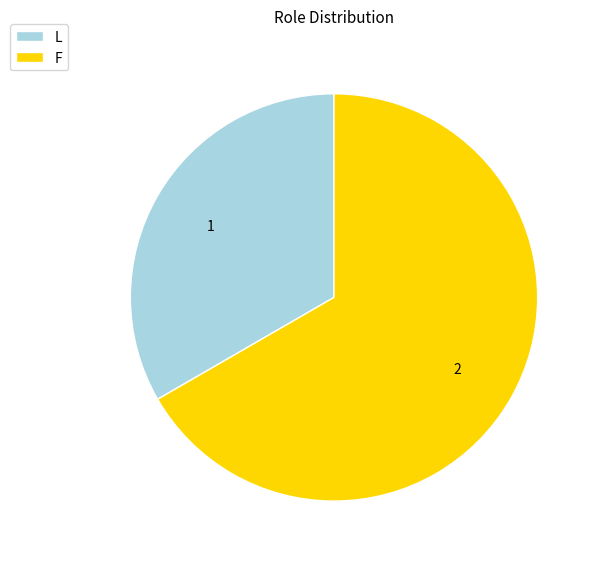

Which has a higher value, F or L?

F